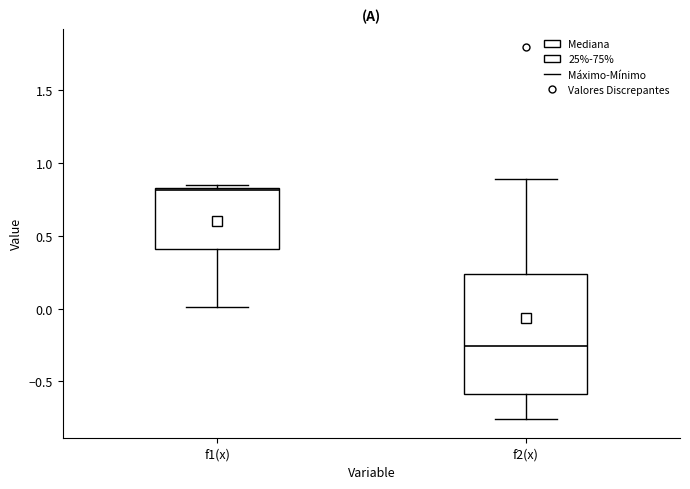

Reading left to right, read every box against the y-axis: the position of its median line, the range the box covers, and the ends of its whiskers. The values are not printed on the chart, so give them approximately, as read against the axis.

f1(x): median 0.80, box 0.40 to 0.85, whiskers 0.00 to 0.85 (just above the box's upper edge)
f2(x): median -0.25, box -0.60 to 0.25, whiskers -0.75 to 0.90